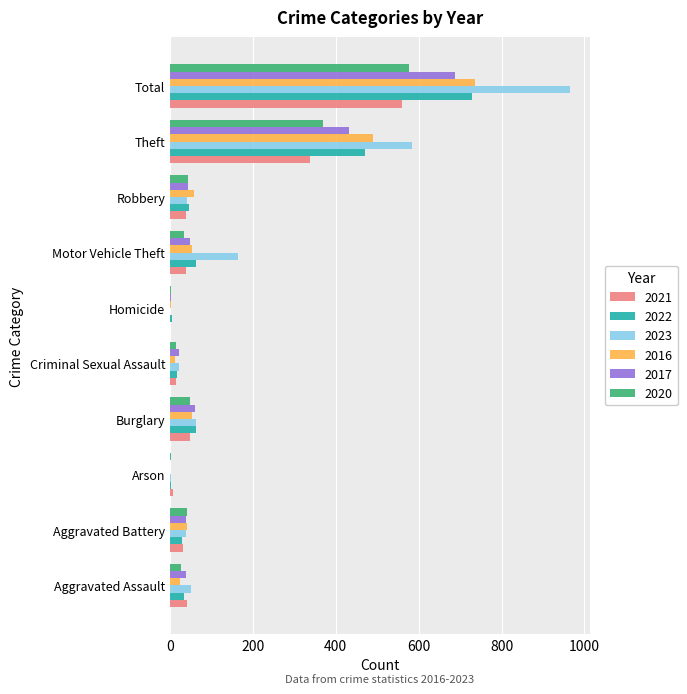

What is the greatest value displayed?

965